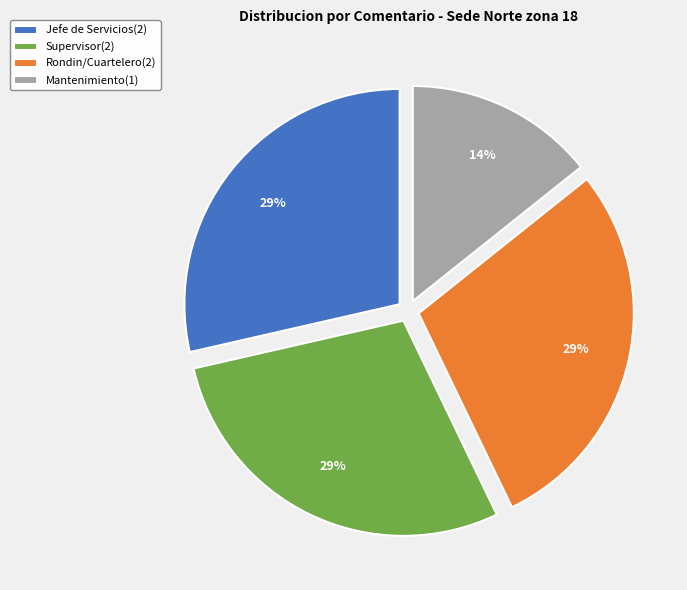

Is it true that Mantenimiento is 14% of the pie?

True